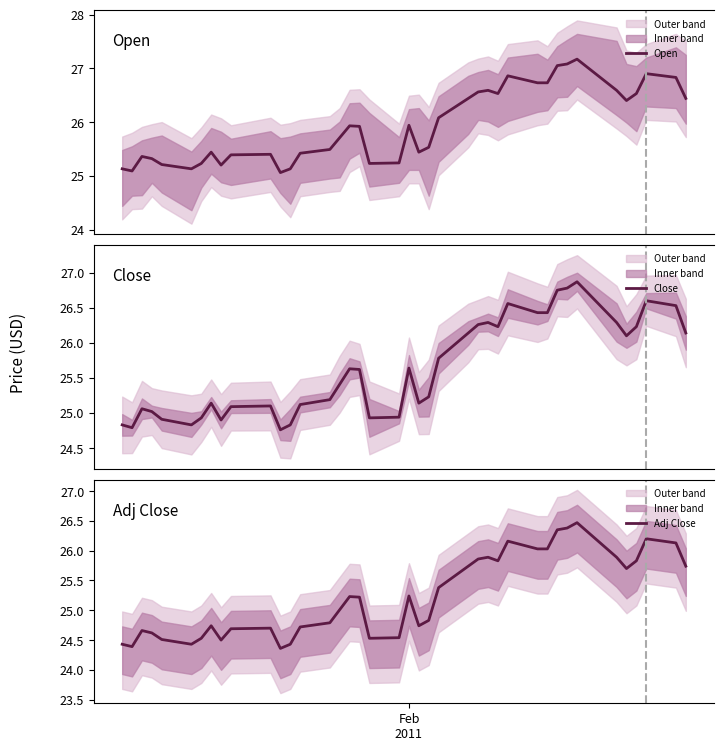

Reading right to left, transcribe all the data shown in this chart.

Open: 26.4	26.8	26.9	26.5	26.4	26.6	27.2	27.1	27.1	26.7	26.7	26.9	26.5	26.6	26.6	26.4	26.1	25.5	25.4	25.9	25.2	25.2	25.9	25.9	25.7	25.5	25.4	25.1	25.1	25.4	25.4	25.2	25.4	25.2	25.1	25.2	25.3	25.4	25.1	25.1
Close: 26.1	26.5	26.6	26.2	26.1	26.3	26.9	26.8	26.8	26.4	26.4	26.6	26.2	26.3	26.3	26.1	25.8	25.2	25.1	25.6	24.9	24.9	25.6	25.6	25.4	25.2	25.1	24.8	24.8	25.1	25.1	24.9	25.1	24.9	24.8	24.9	25.0	25.1	24.8	24.8
Adj Close: 25.7	26.1	26.2	25.8	25.7	25.9	26.5	26.4	26.4	26.0	26.0	26.2	25.8	25.9	25.9	25.7	25.4	24.8	24.7	25.2	24.5	24.5	25.2	25.2	25.0	24.8	24.7	24.4	24.4	24.7	24.7	24.5	24.7	24.5	24.4	24.5	24.6	24.7	24.4	24.4